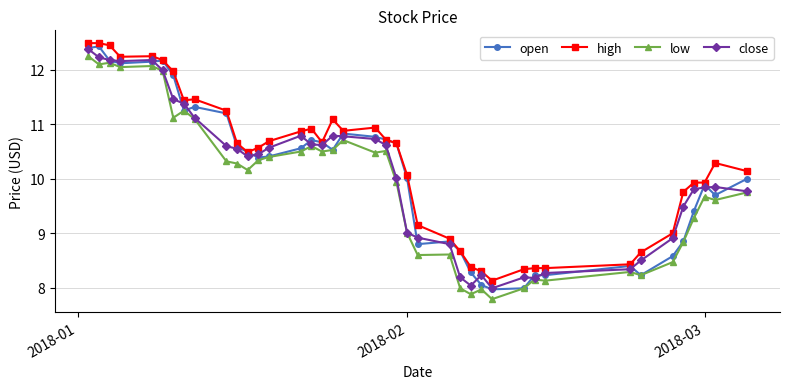

True or false: high has more than 2 points higher than both neighbors.

True